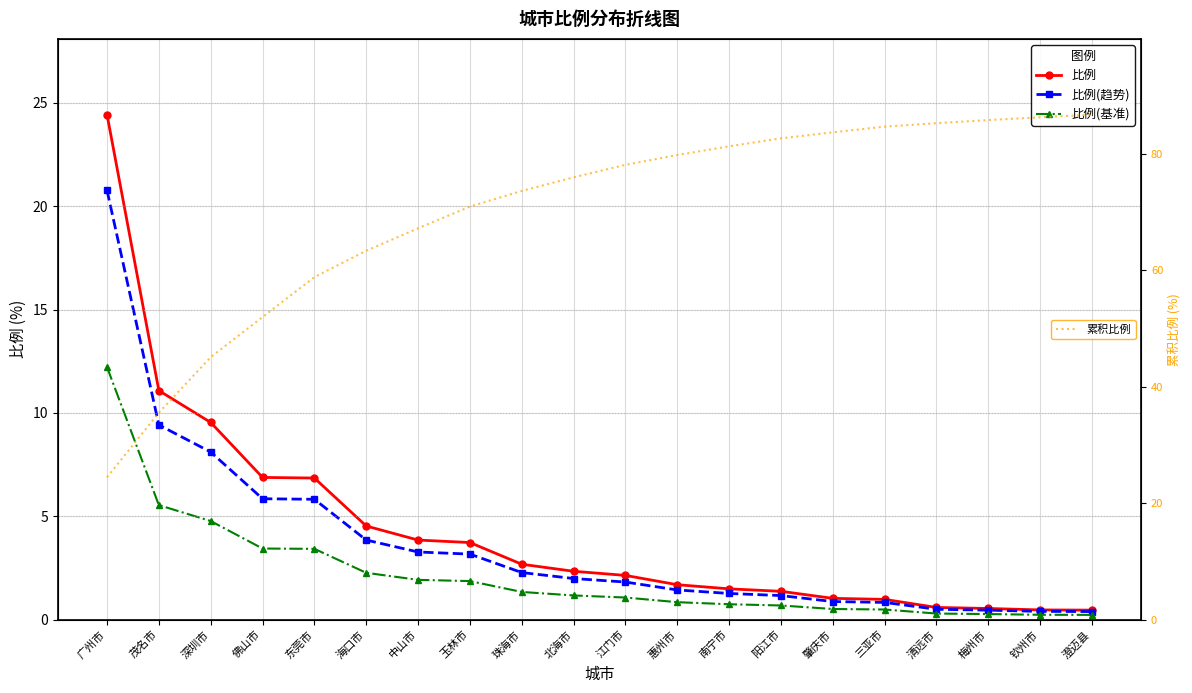

What is the total value across all series at 海口市?

74.0